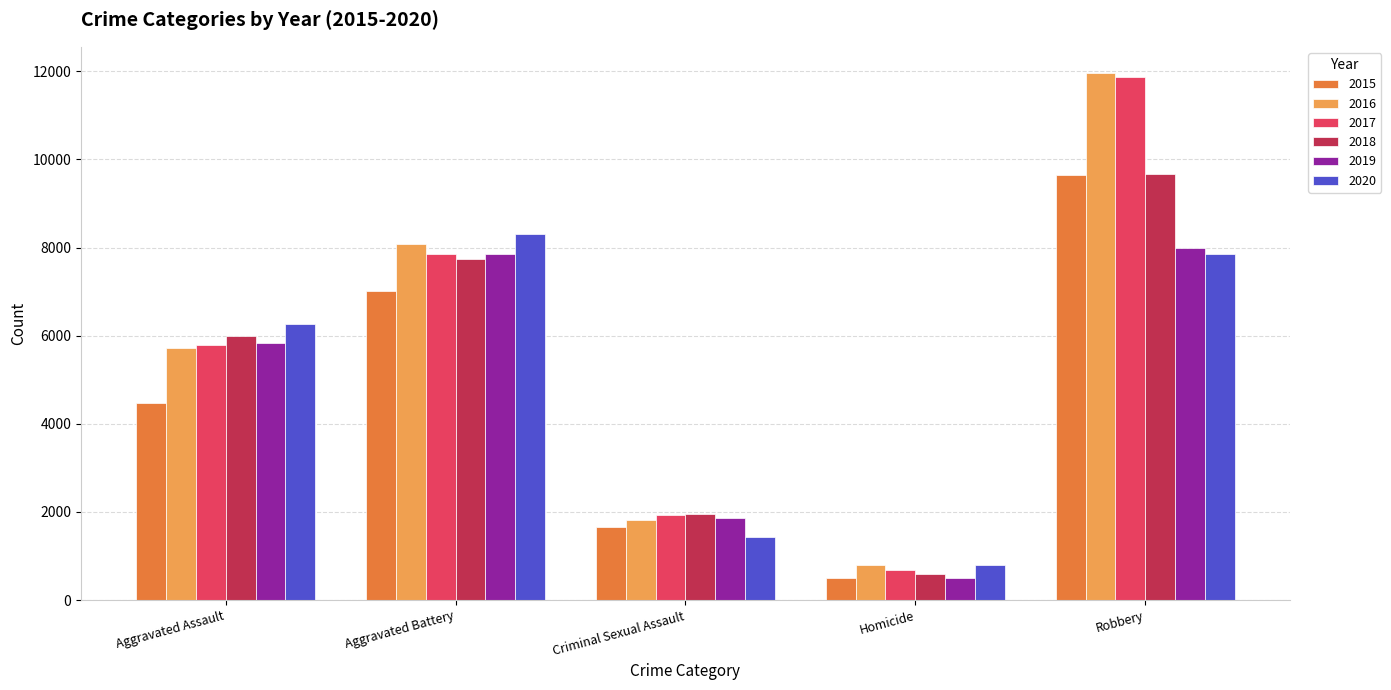

List the labels in order of 2017 value, largest first.

Robbery, Aggravated Battery, Aggravated Assault, Criminal Sexual Assault, Homicide